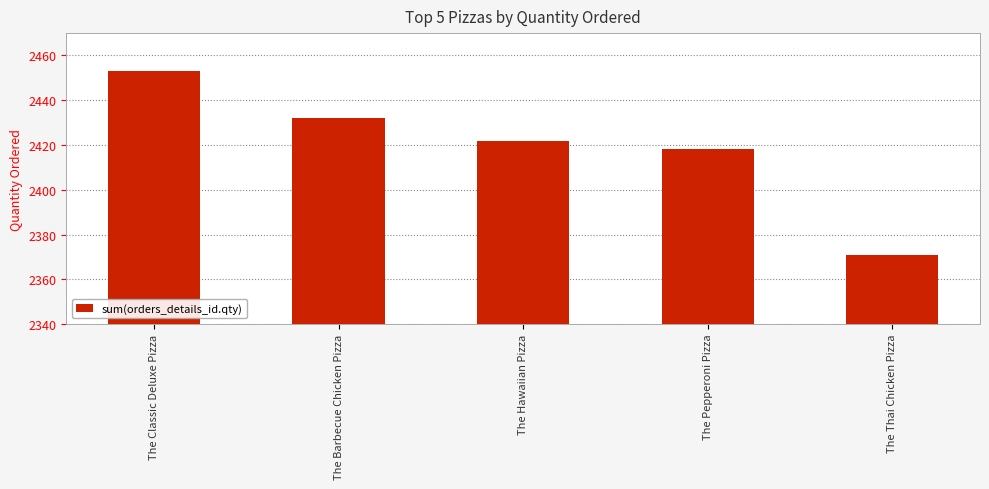

Read the value at The Barbecue Chicken Pizza, to the nearest 10.

2430